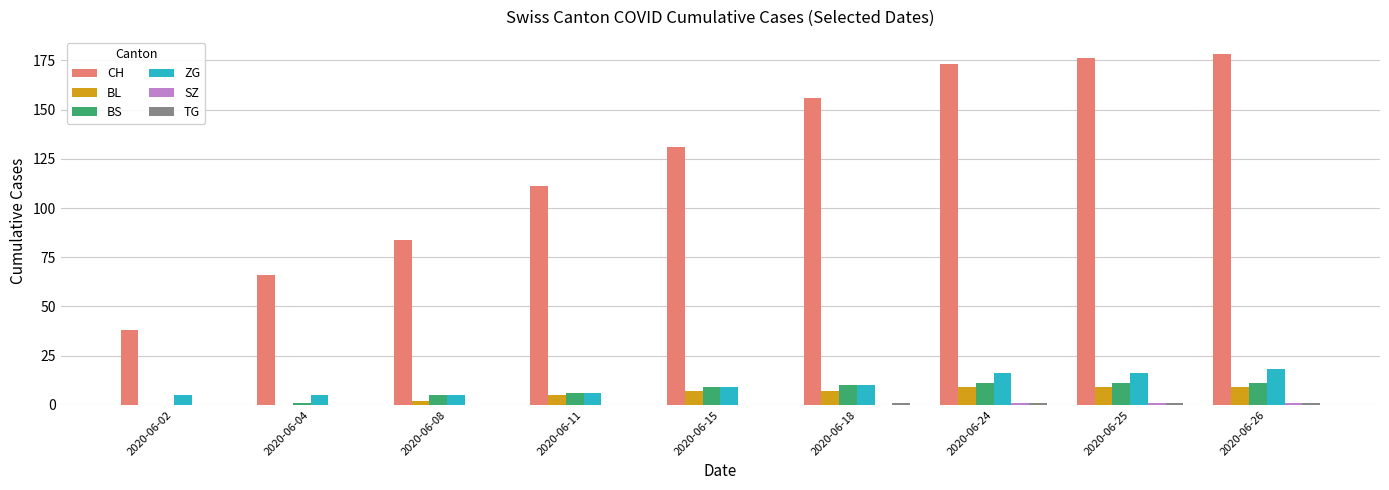

Which series has the widest spread of values?

CH